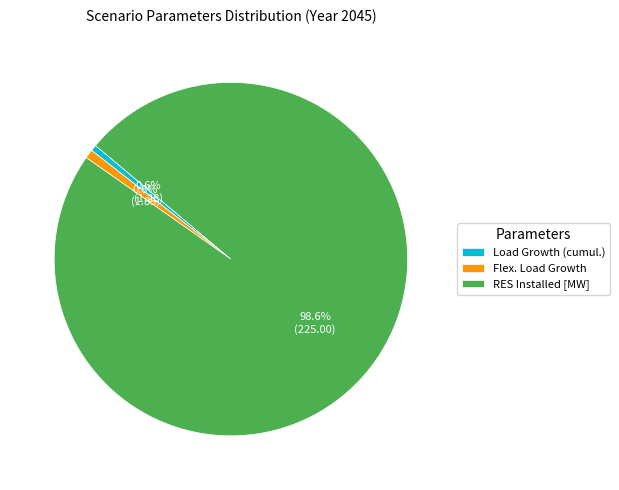

Between Flex. Load Growth and RES Installed [MW], which is larger?

RES Installed [MW]